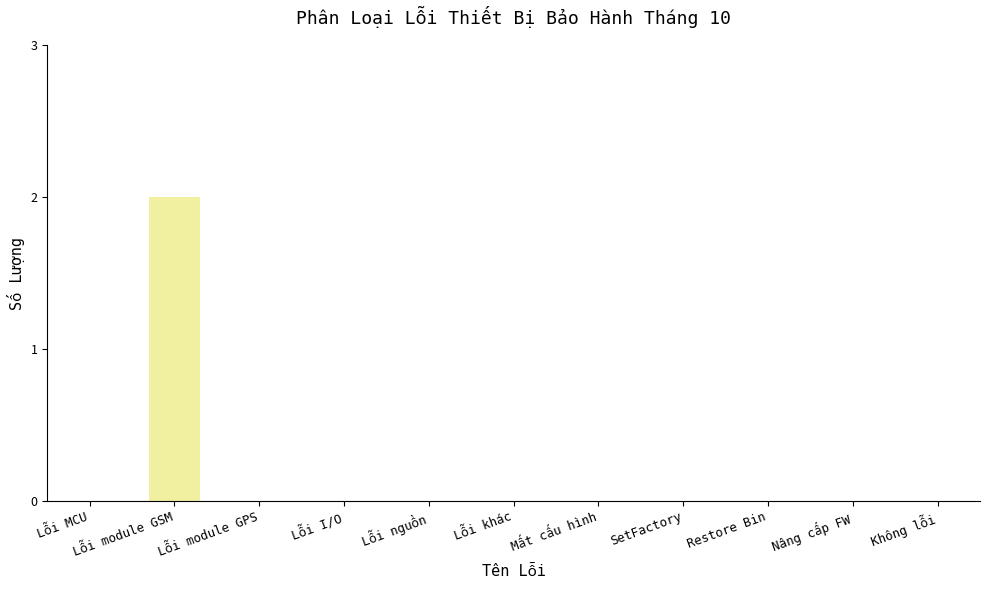

True or false: the data shows -1 at SetFactory.

False